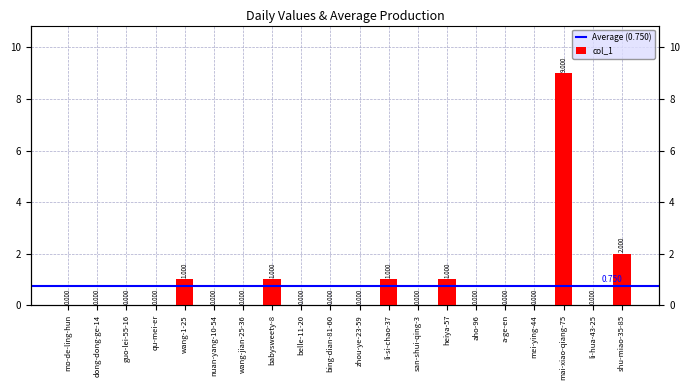

What is the label of the 7th bar from the right?

heiya-57